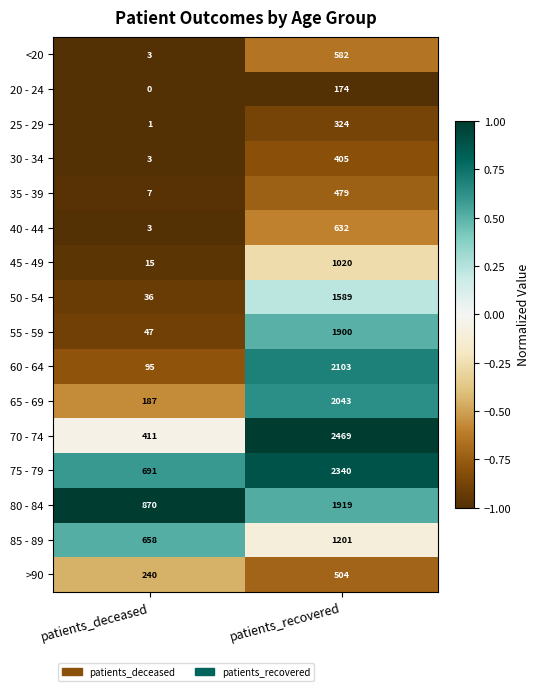

What is the spread (max minus min) of values at patients_recovered?

2295